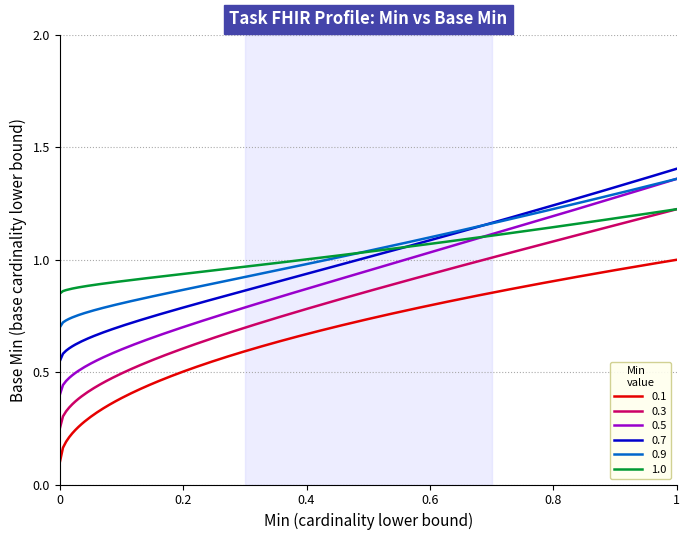

True or false: 0.5 and 0.1 intersect in this chart.

False